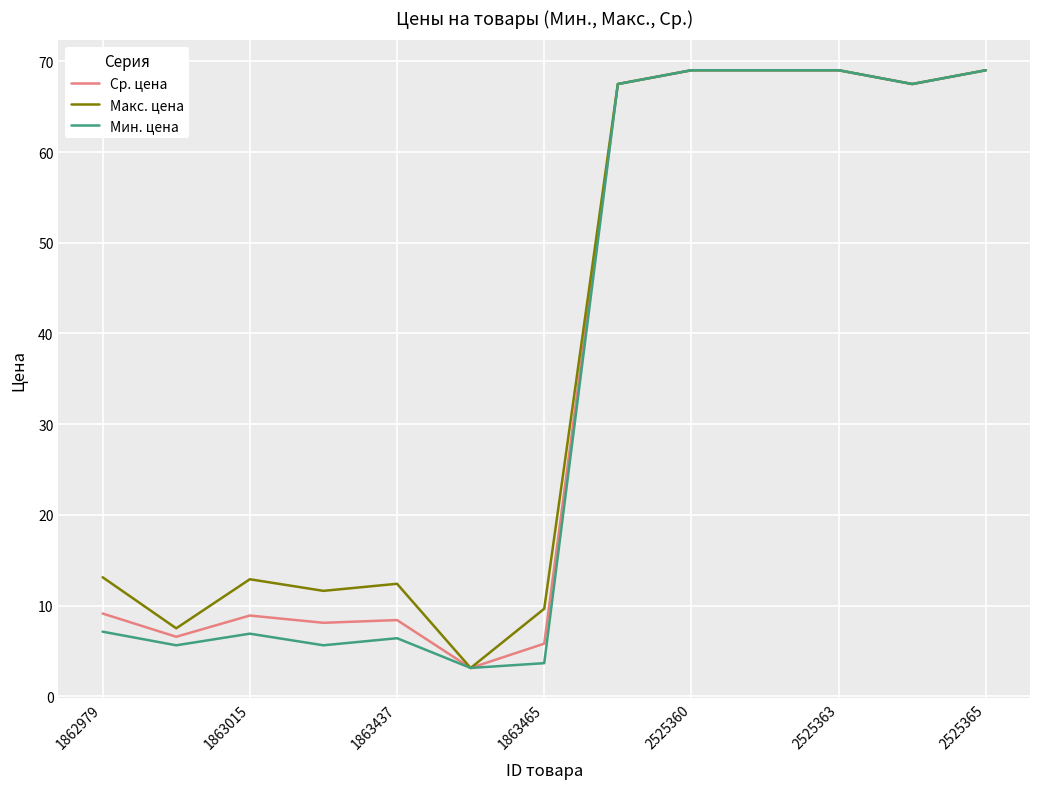

What is the maximum value shown in the chart?

69.0